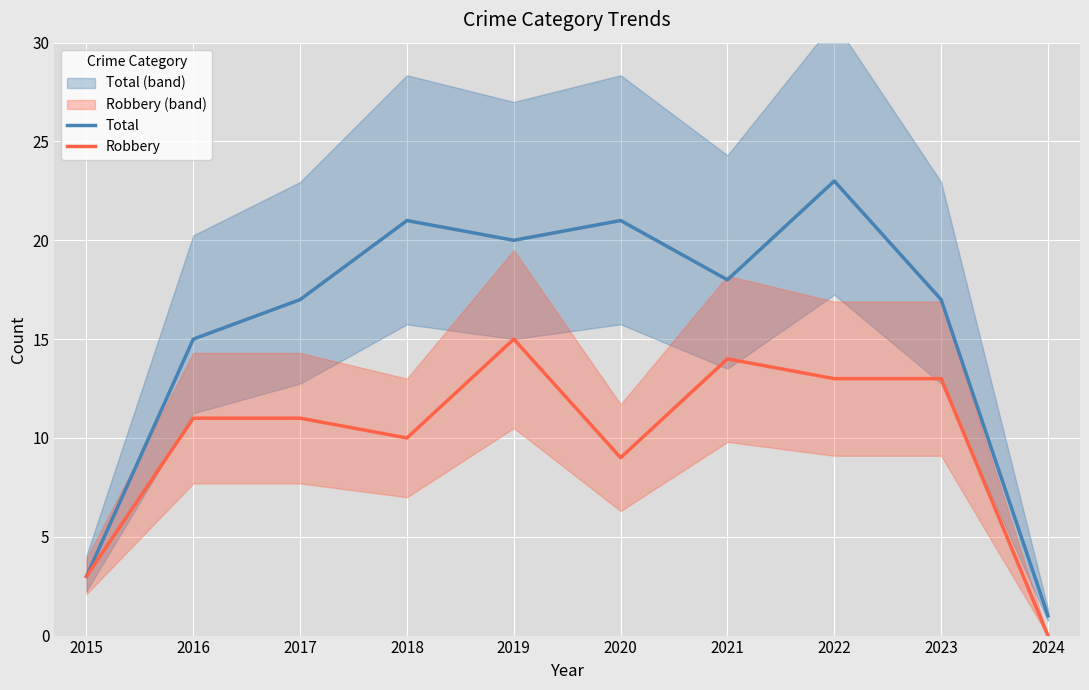

What is the value of the Robbery point at the 1st from the left?

3